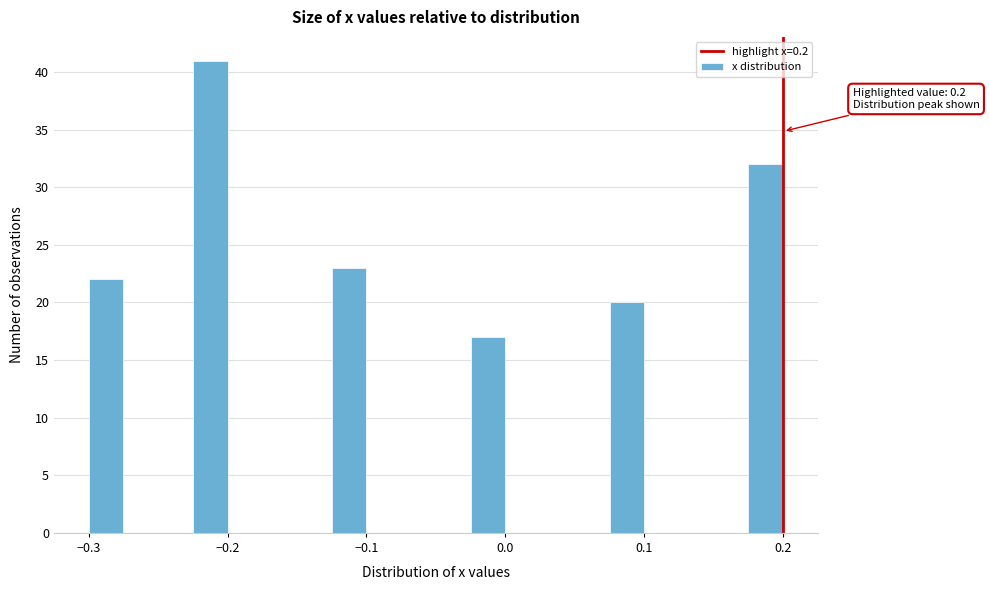

Read against the x-axis, roughly where is the centre of the tallest bar?

-0.21